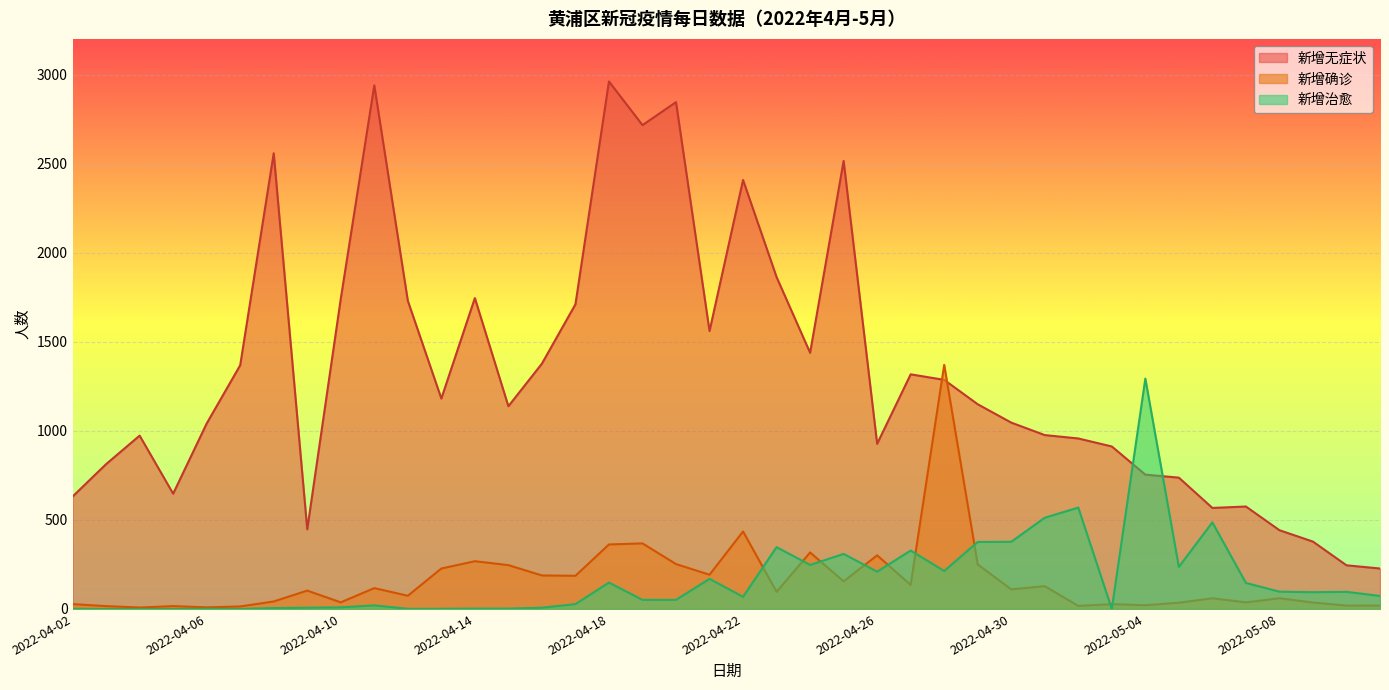

What is the spread (max minus min) of values at 2022-05-06?

507